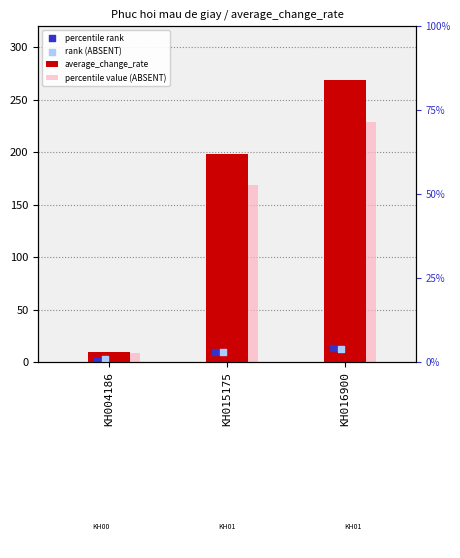

Is the value of average_change_rate at KH016900 greater than the value of percentile value (ABSENT) at KH015175?

Yes